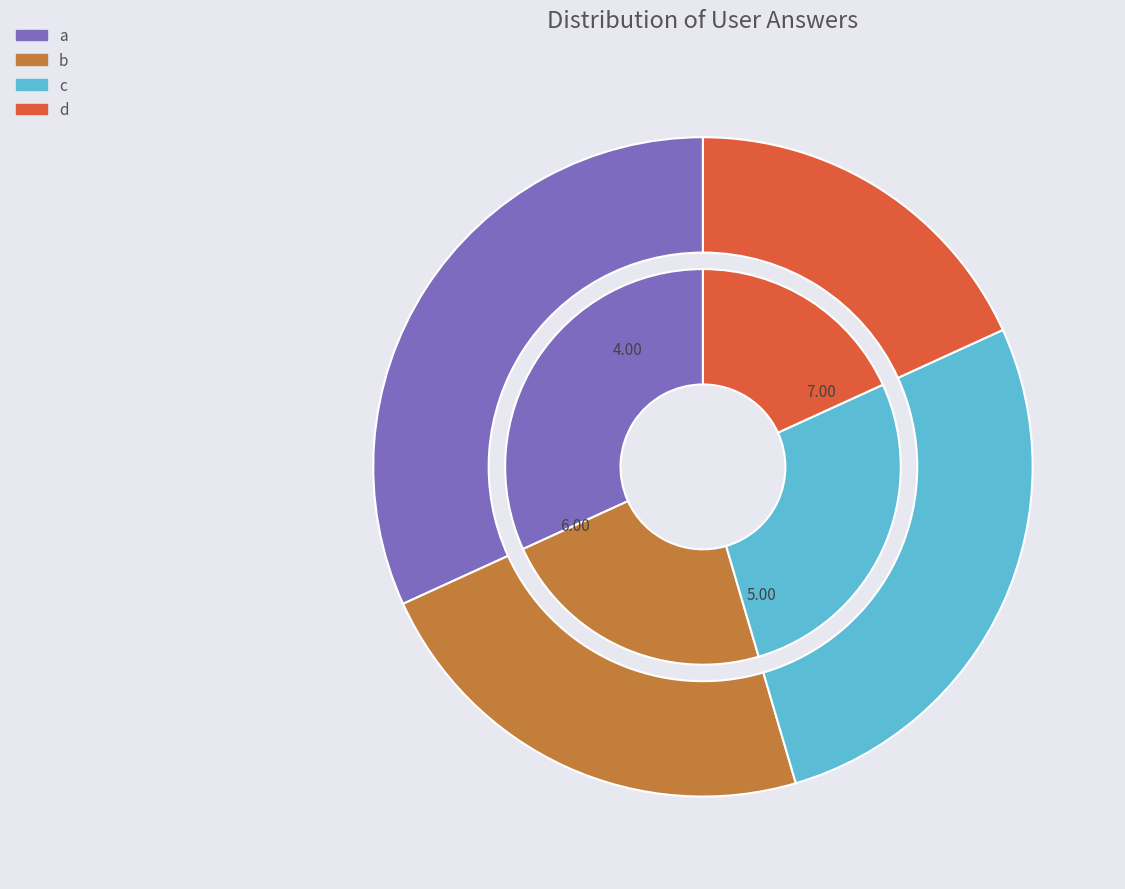

What percentage is the a slice, to the nearest percent?

32%